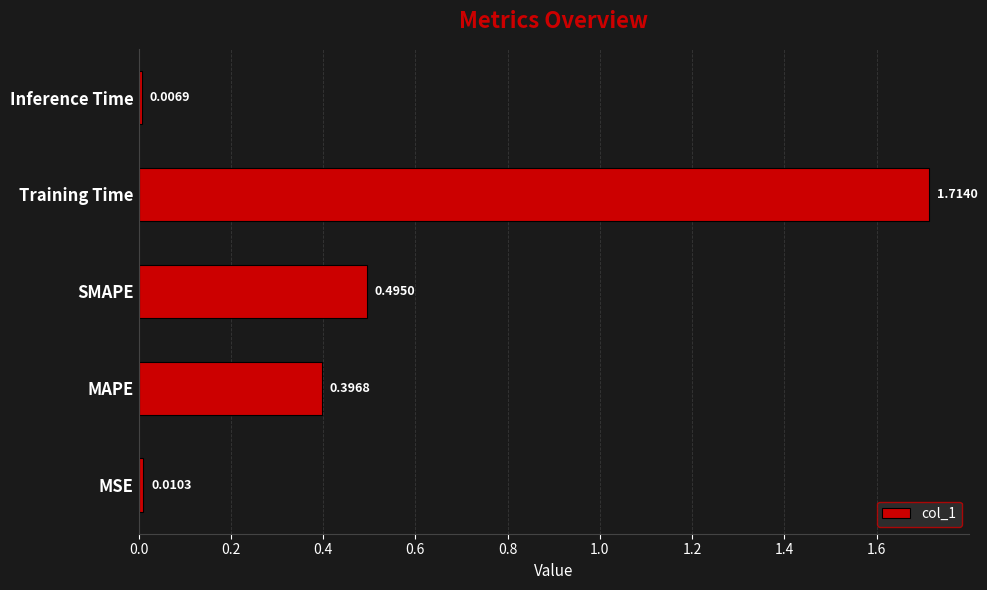

What is the difference between the values at Training Time and SMAPE?

1.2